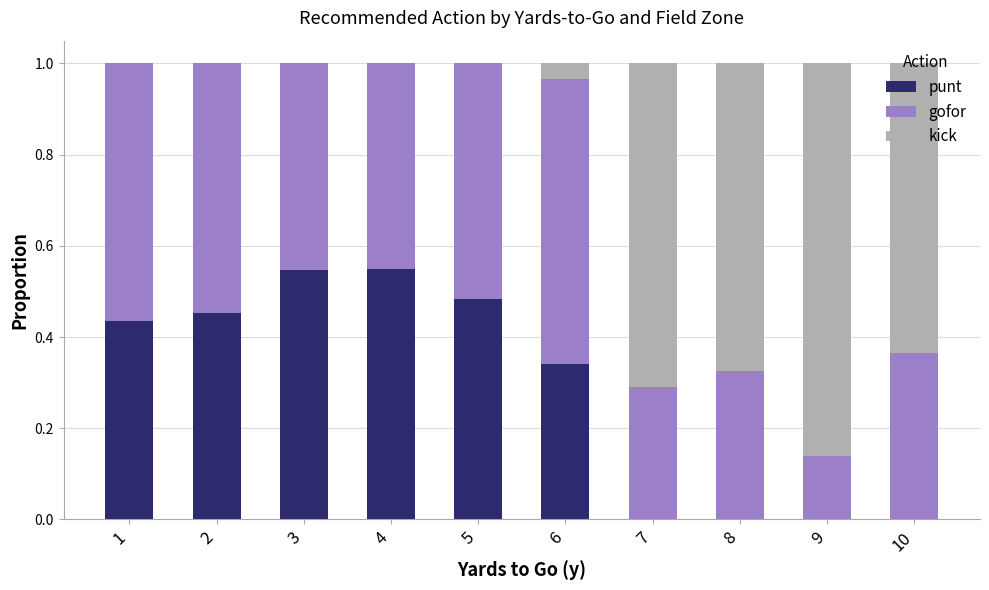

Are the bars grouped side by side (vs. stacked)?

No